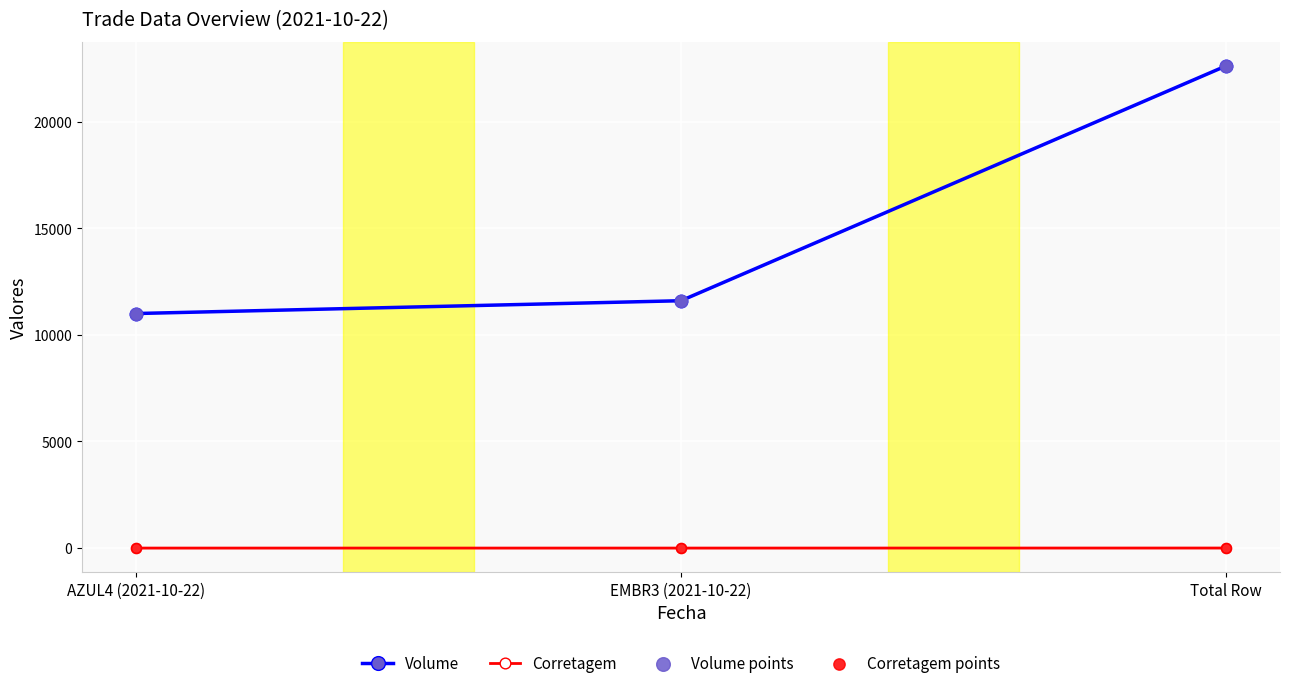

At how many categories does at least one series exceed 20806?

1